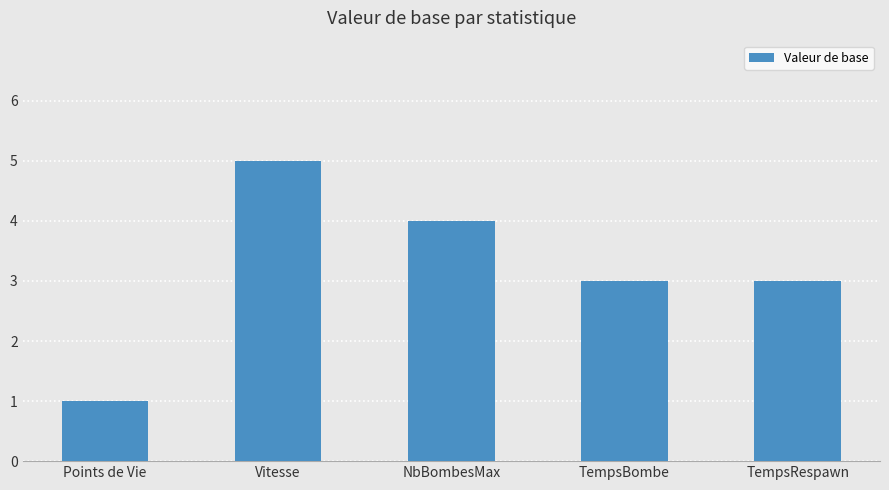

What is the label of the 1st bar from the right?

TempsRespawn